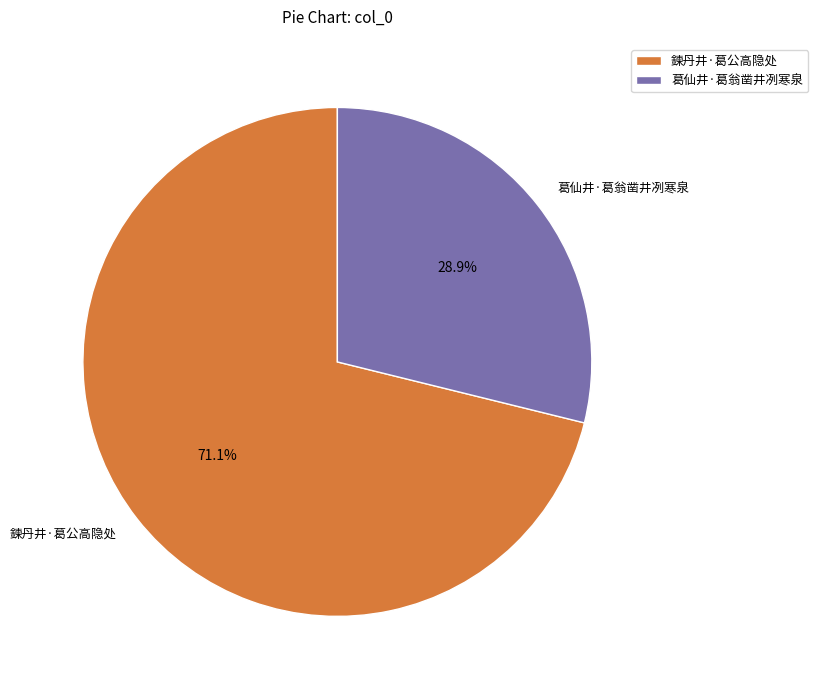

Rank the categories by value from highest to lowest.

鍊丹井·葛公高隐处, 葛仙井·葛翁凿井冽寒泉